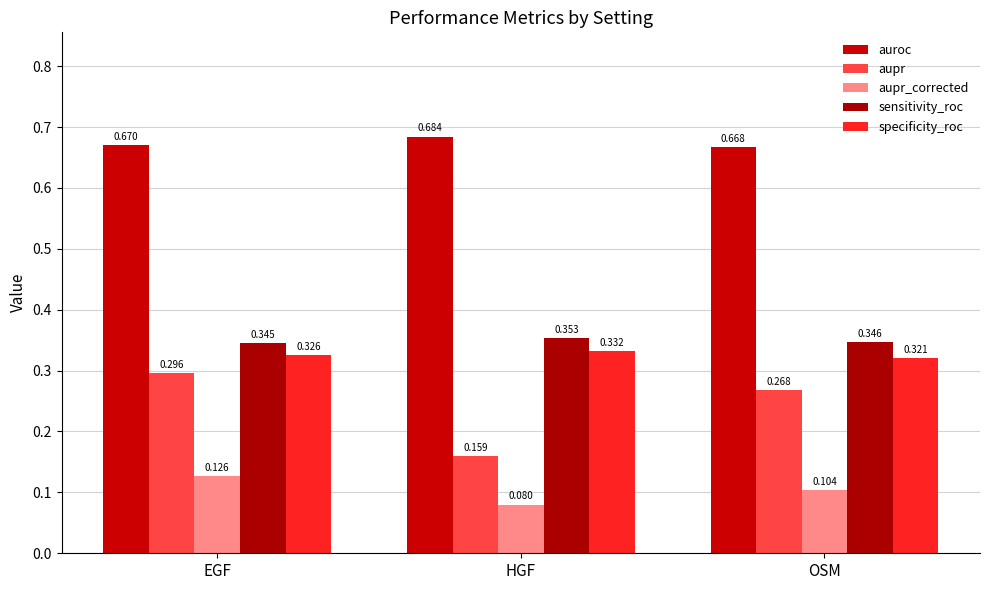

Are the bars grouped side by side (vs. stacked)?

Yes